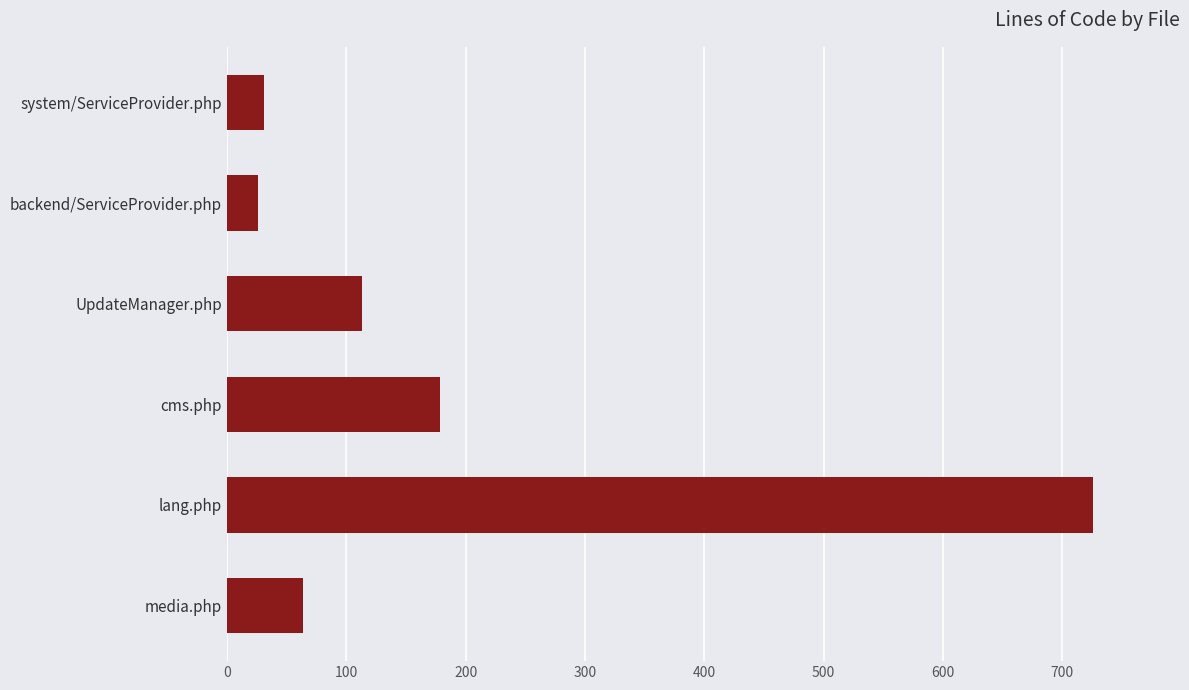

At which label is the value closest to 376?

cms.php